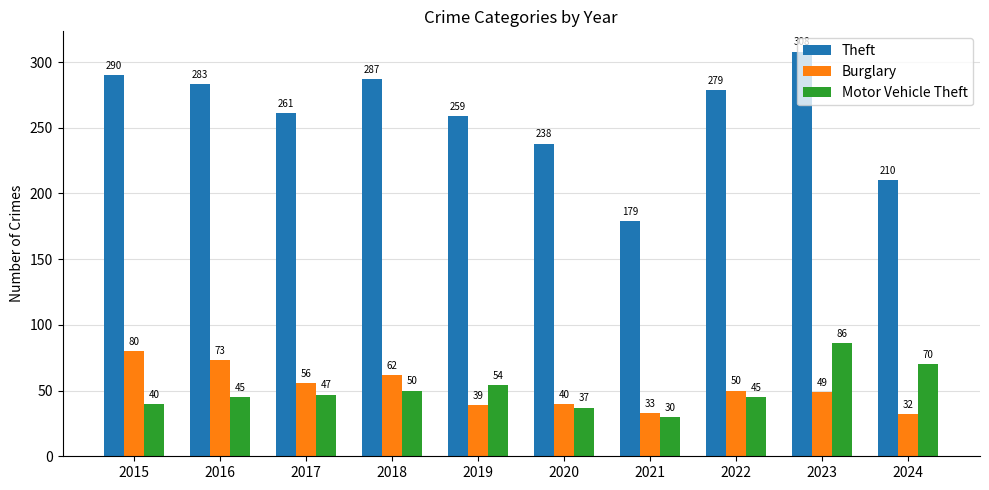

Which category has the lowest value in the Theft series?

2021